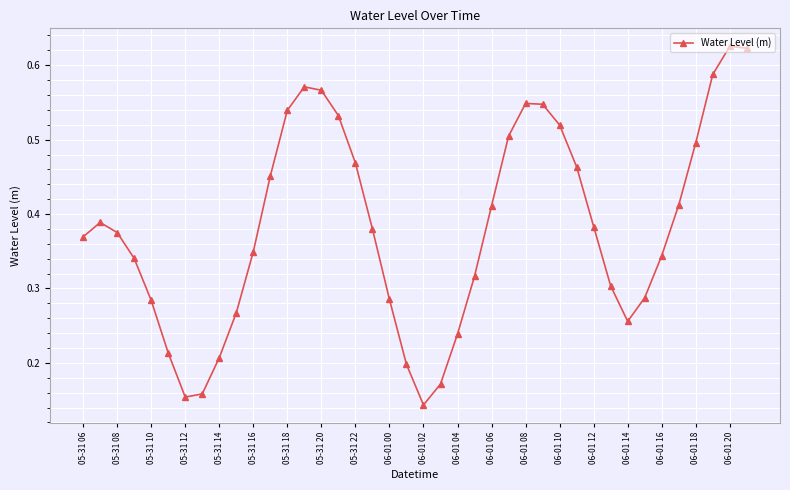

What is the sum of all values?

15.3